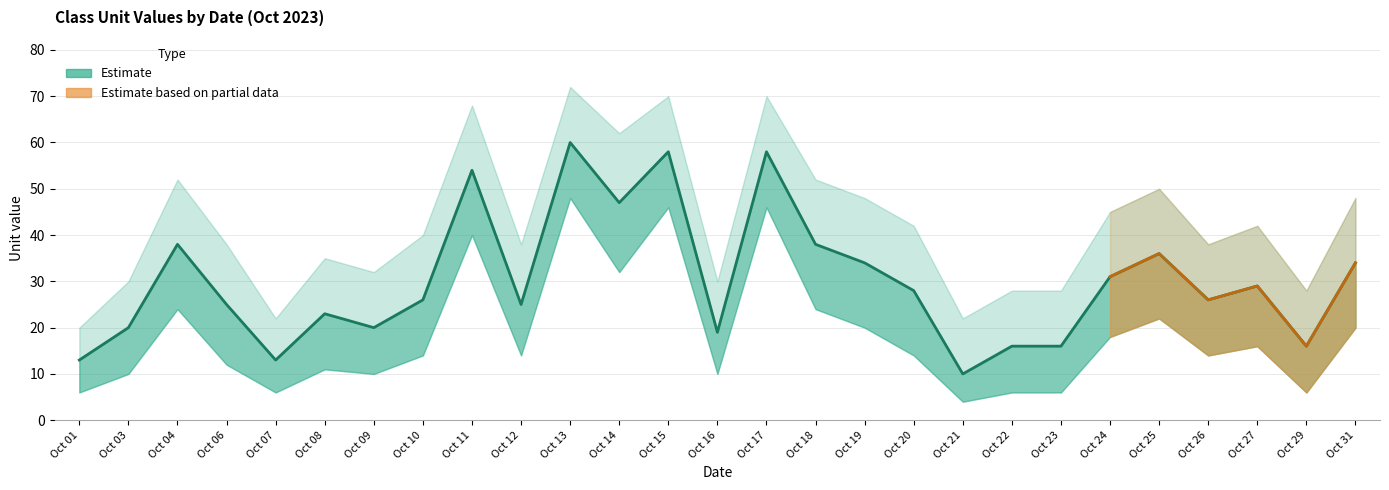

True or false: Unit and Unit_upper intersect in this chart.

False